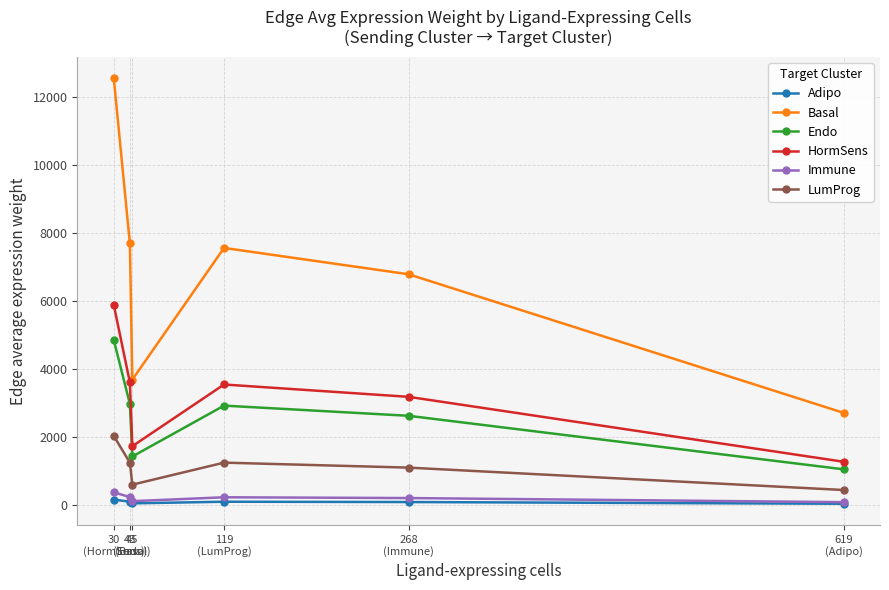

Which series has the widest spread of values?

Basal